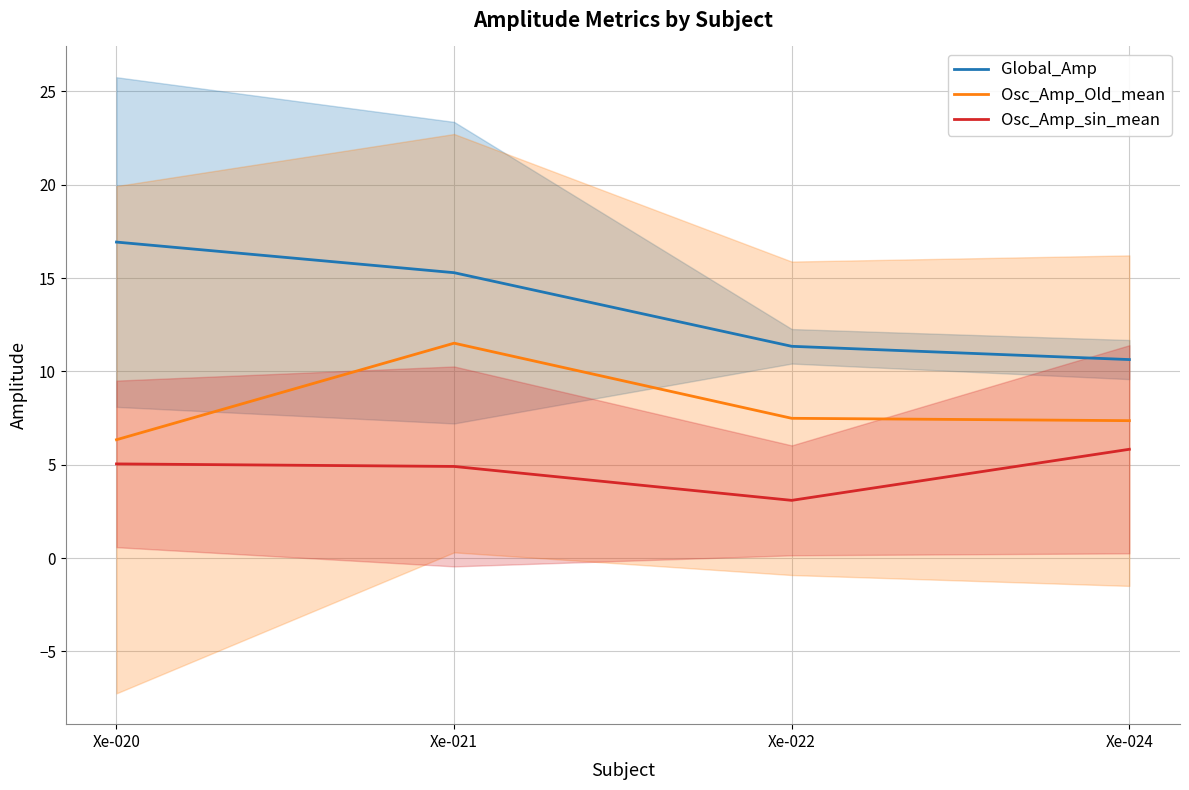

True or false: Global_Amp and Osc_Amp_Old_mean cross at least once.

False